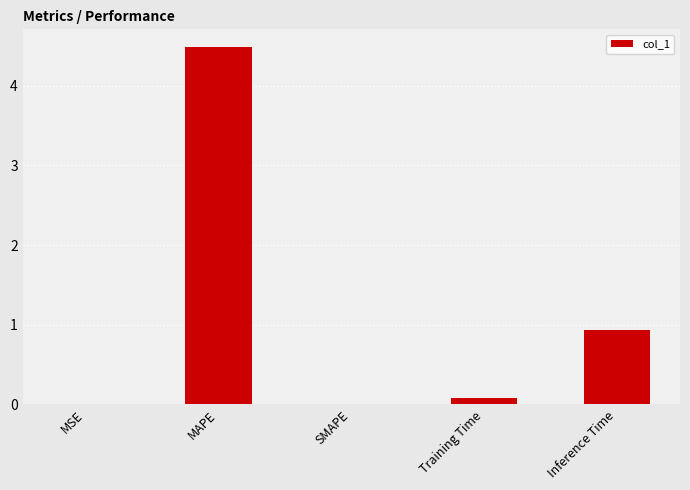

The value at SMAPE is -3.0. True or false?

False